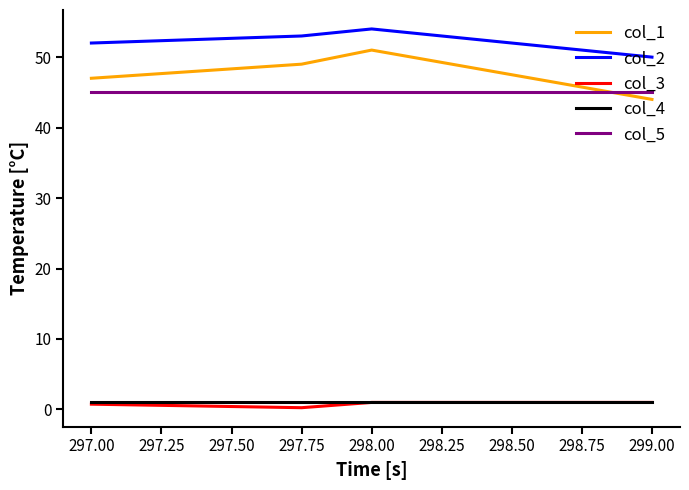

Is it true that col_3 equals 0.8 at 297.00?

True